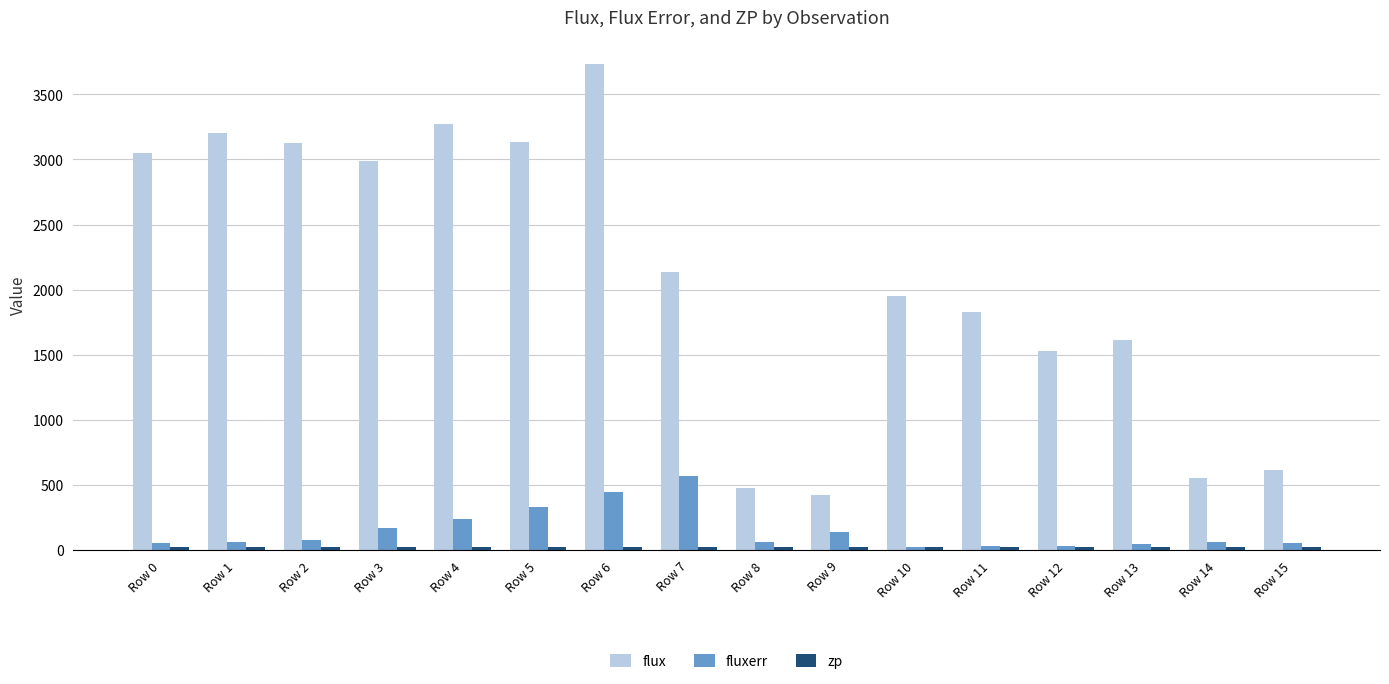

How many bars are there in total?

48